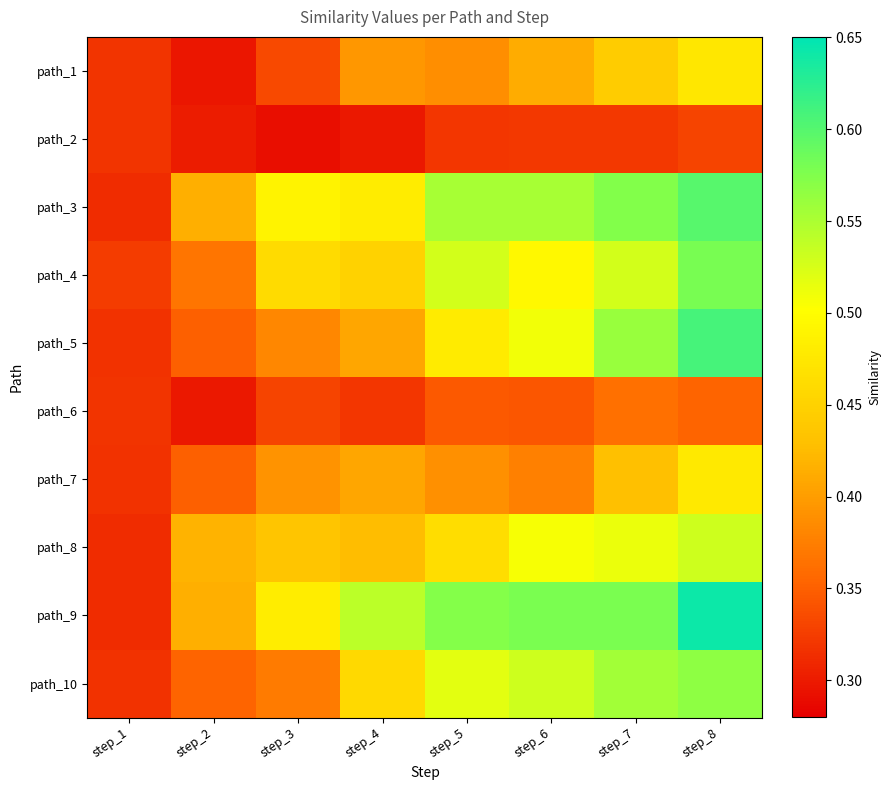

List the series in order of their peak value, lowest first.

path_2, path_6, path_1, path_7, path_8, path_10, path_4, path_3, path_5, path_9